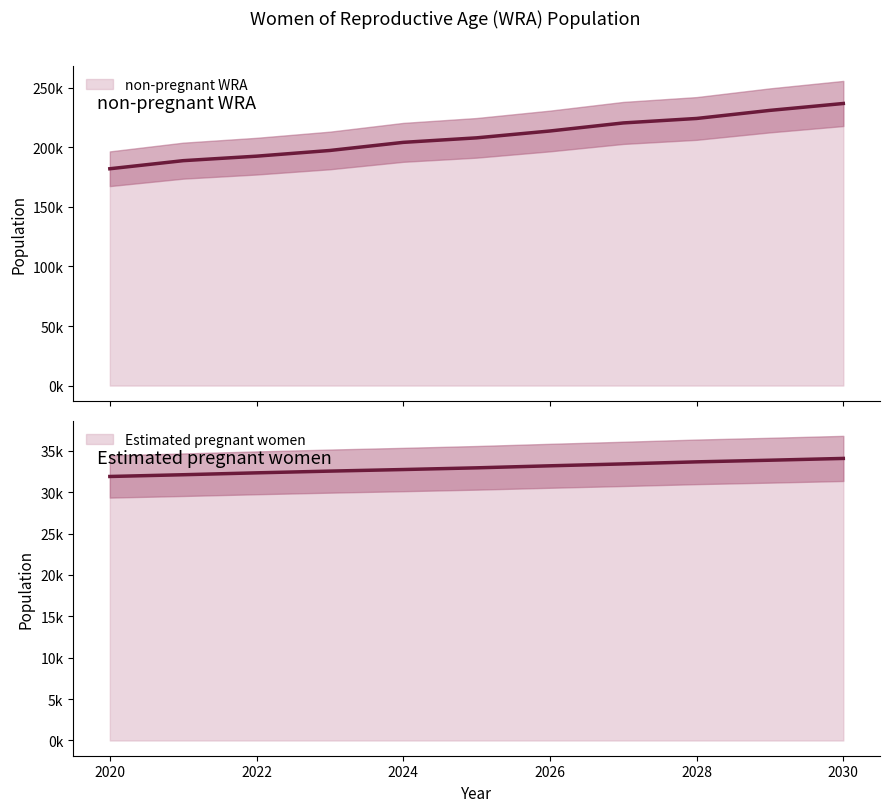

List the series in order of their peak value, highest first.

non-pregnant WRA, Estimated pregnant women